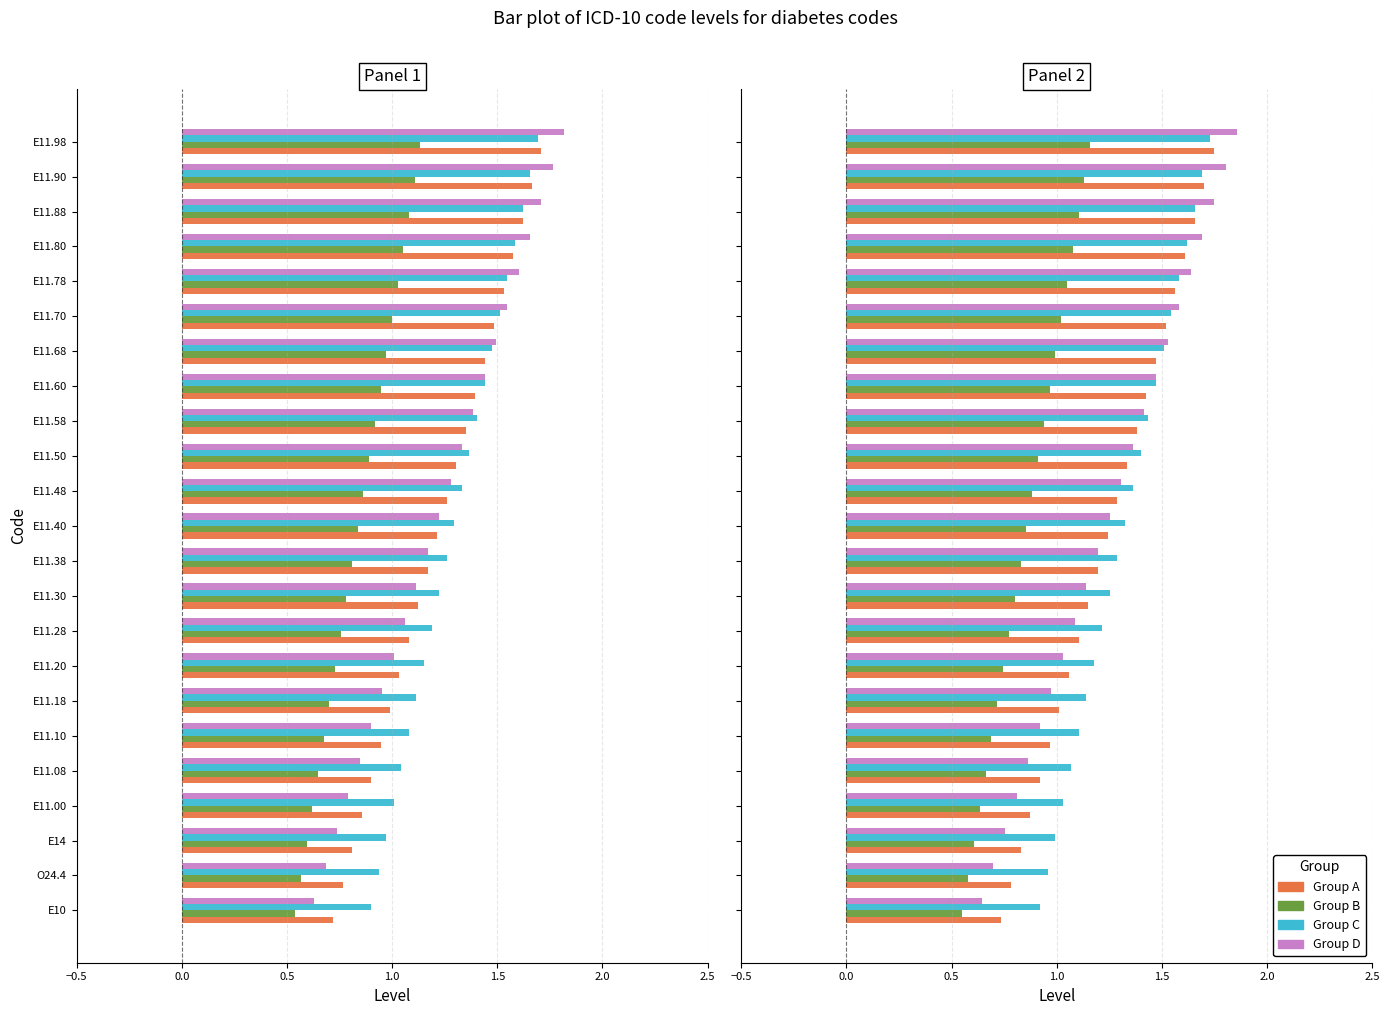

How many series are shown in this chart?

4